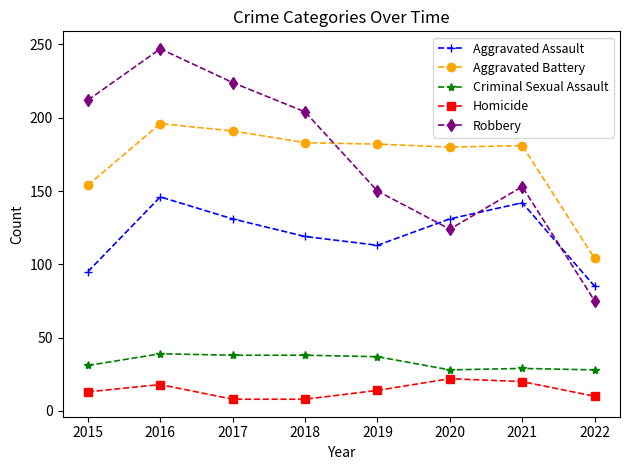

Rank the series by their maximum value, from highest to lowest.

Robbery, Aggravated Battery, Aggravated Assault, Criminal Sexual Assault, Homicide